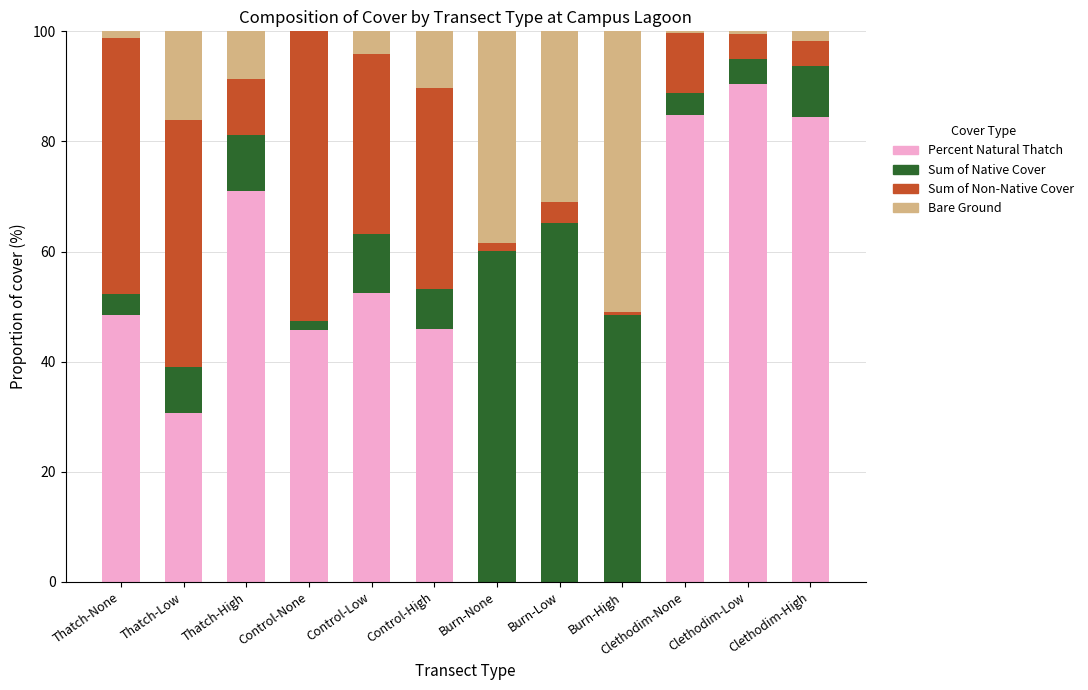

The Percent Natural Thatch series shows -46.1 at Burn-High. True or false?

False